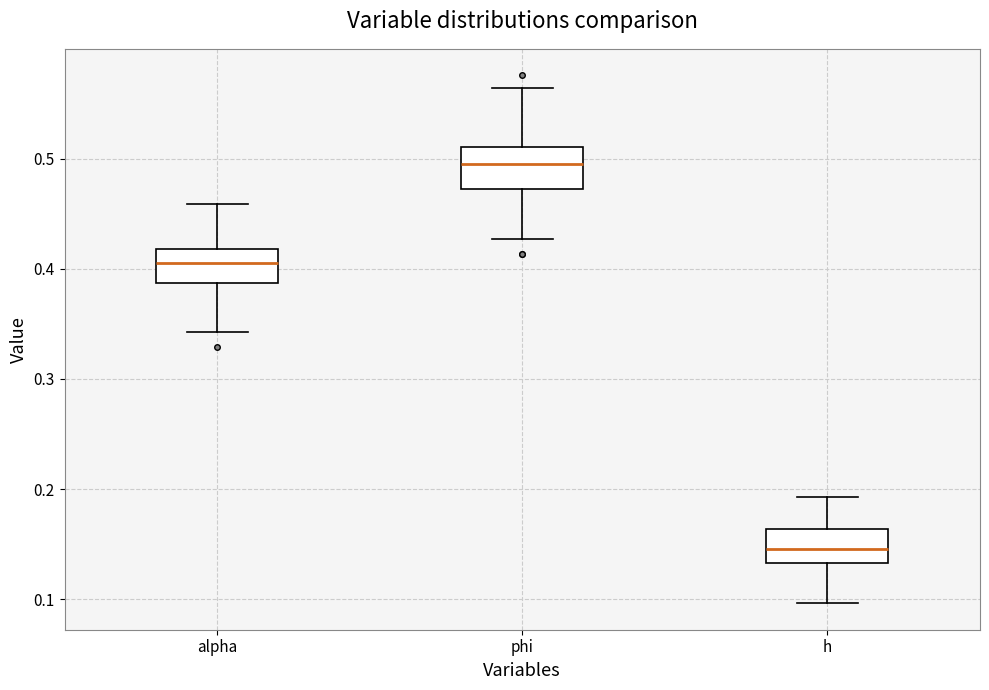

Which box has the lowest median line?

h